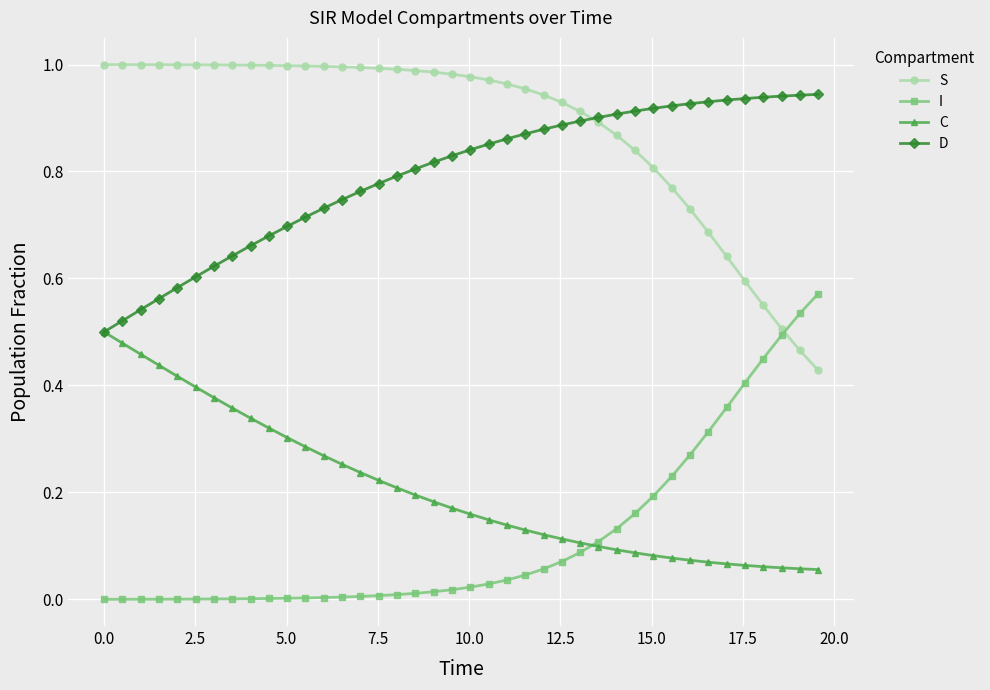

How many series are shown in this chart?

4